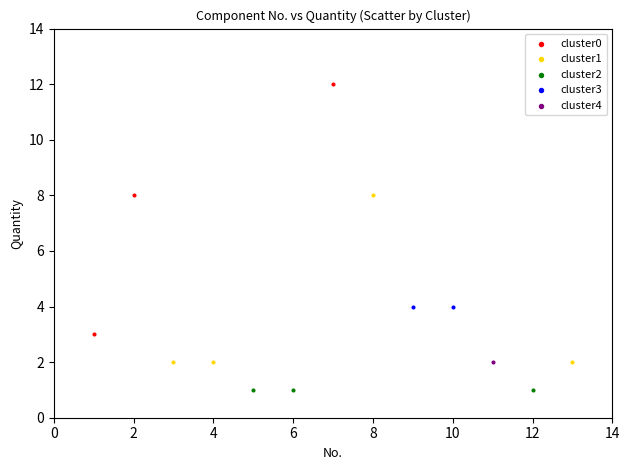

What are all the series names shown in the legend?

cluster0, cluster1, cluster2, cluster3, cluster4